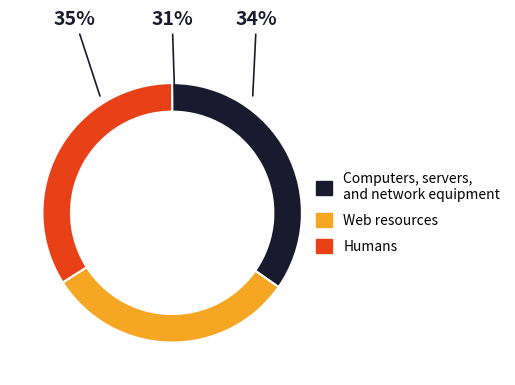

The q5105 slice represents 32% of the pie. True or false?

False